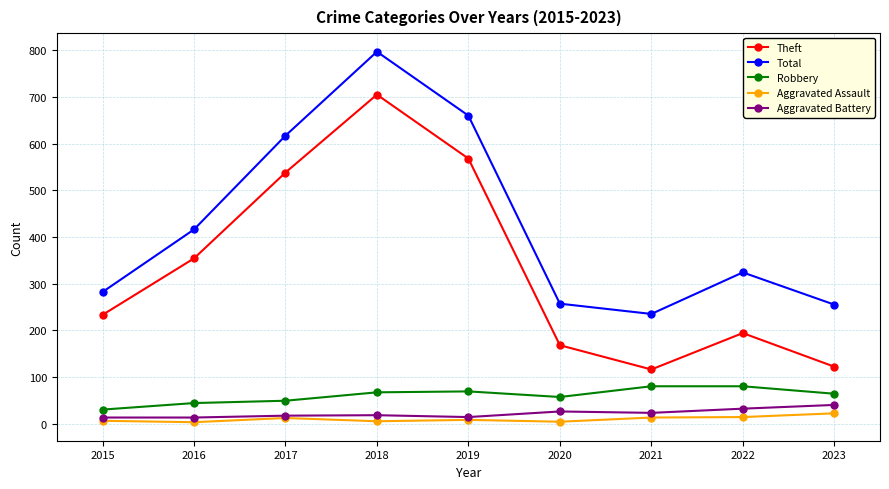

Which series has the widest spread of values?

Theft